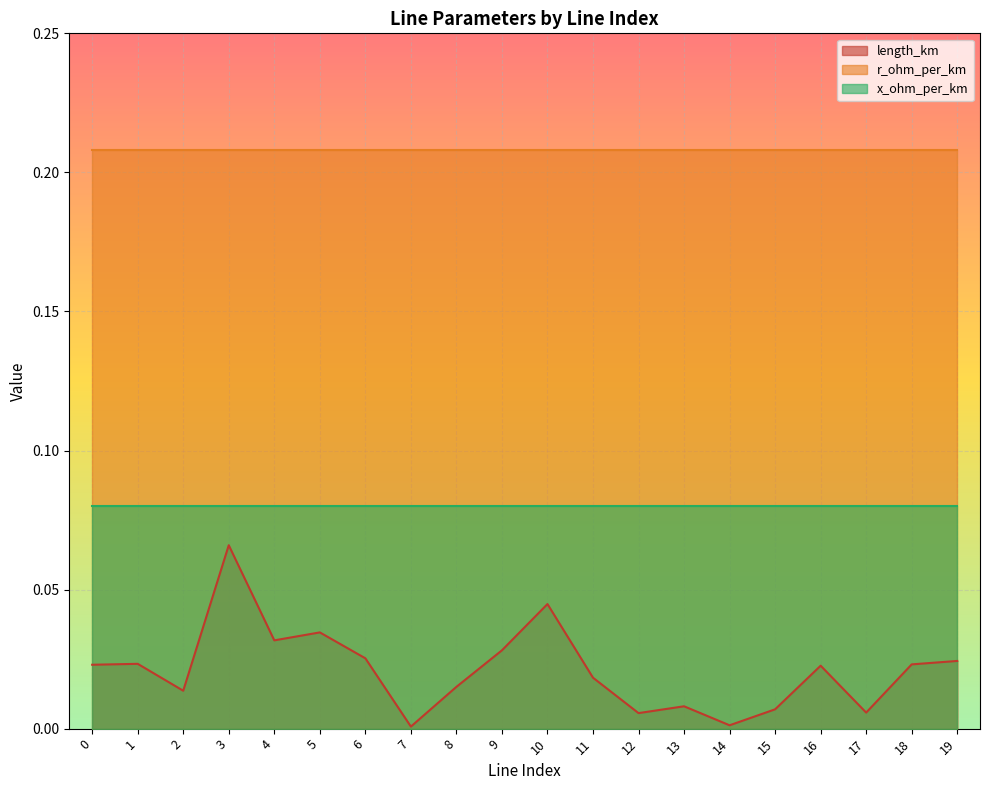

What is the difference between the highest and lowest values at 5?

0.2